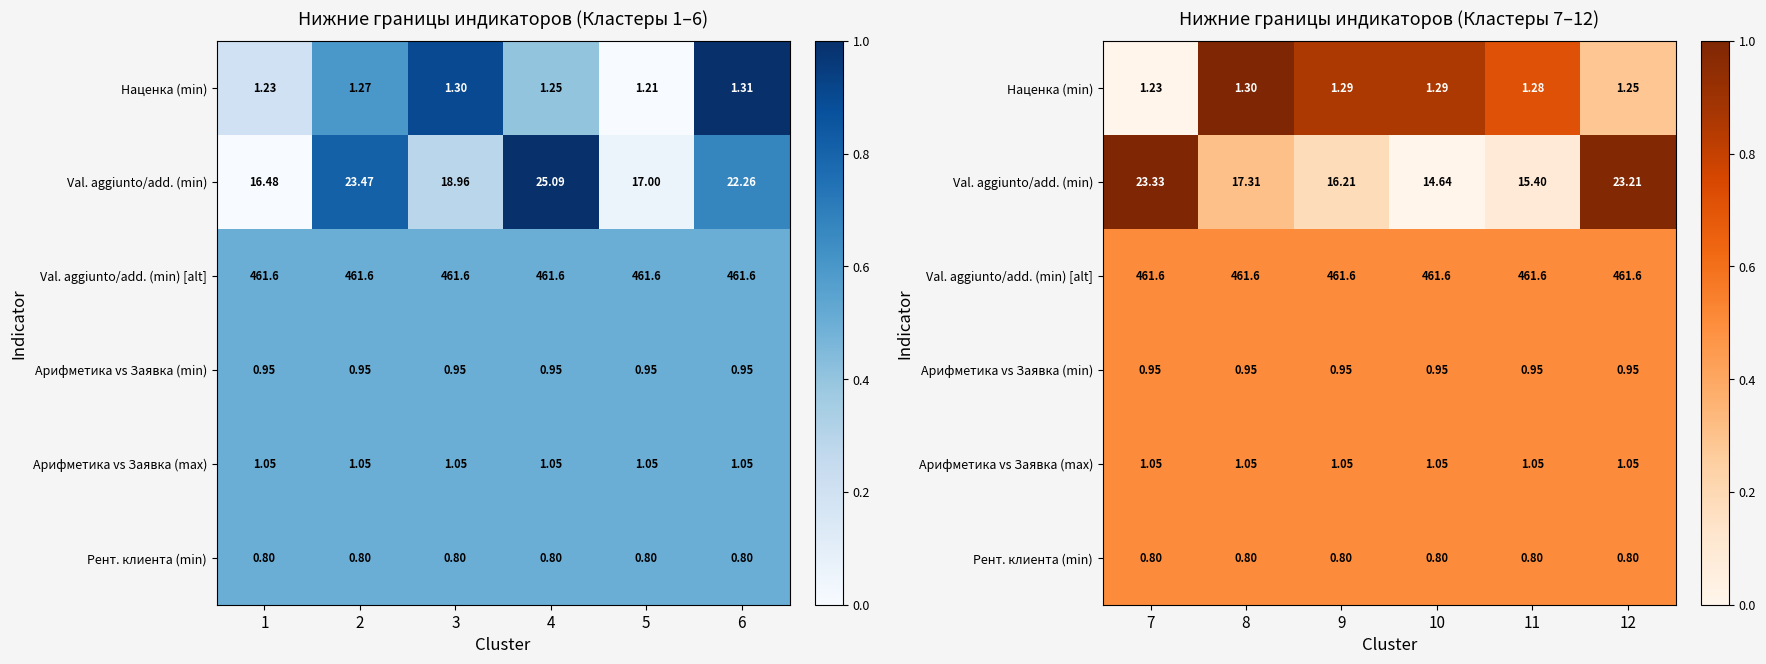

At how many categories does at least one series exceed 0?

6